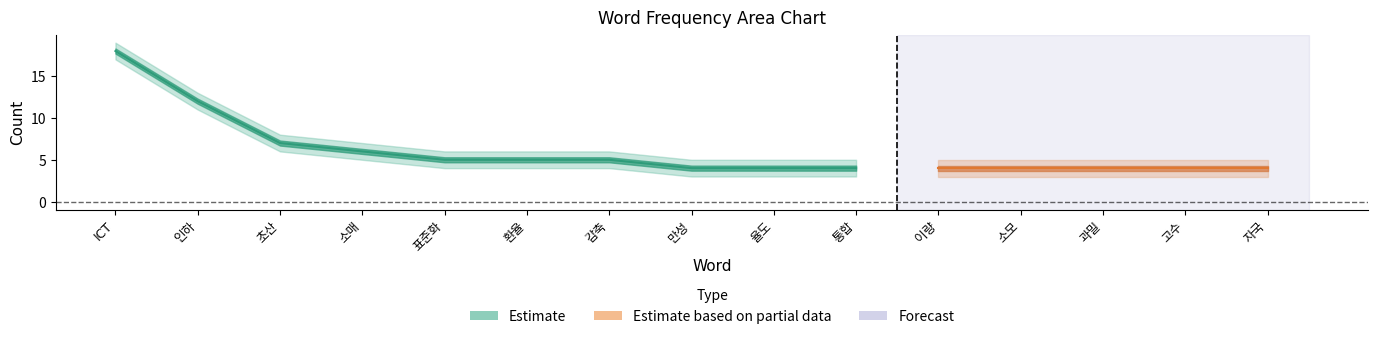

What is the difference between the maximum and second lowest values in the lower series?

14